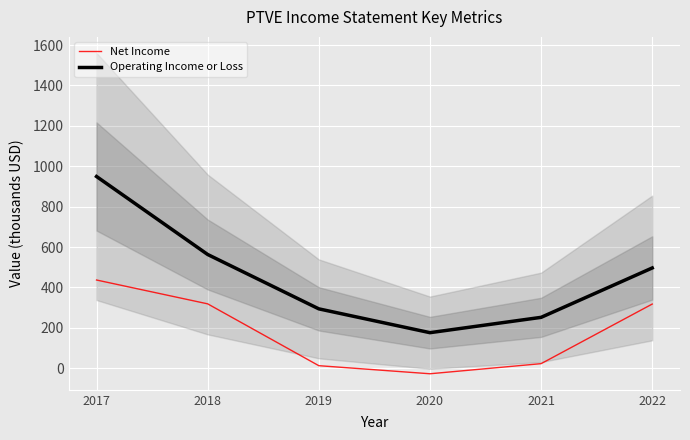

At which label does Net Income first exceed 318?

2017